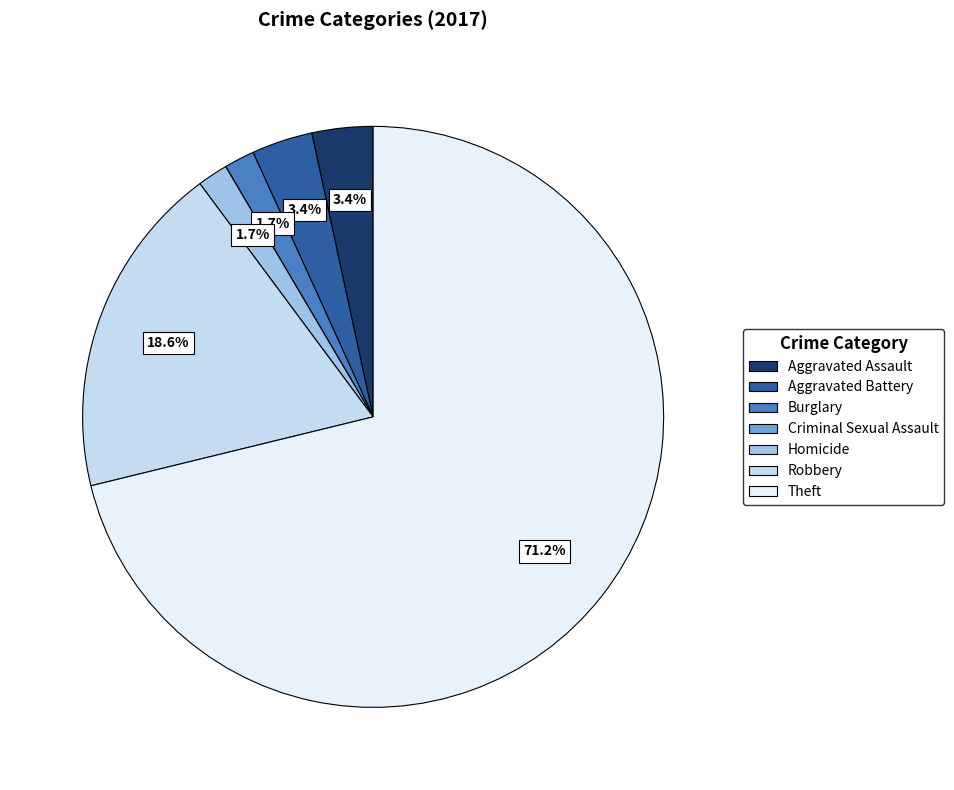

What is the largest slice in the pie chart?

Theft